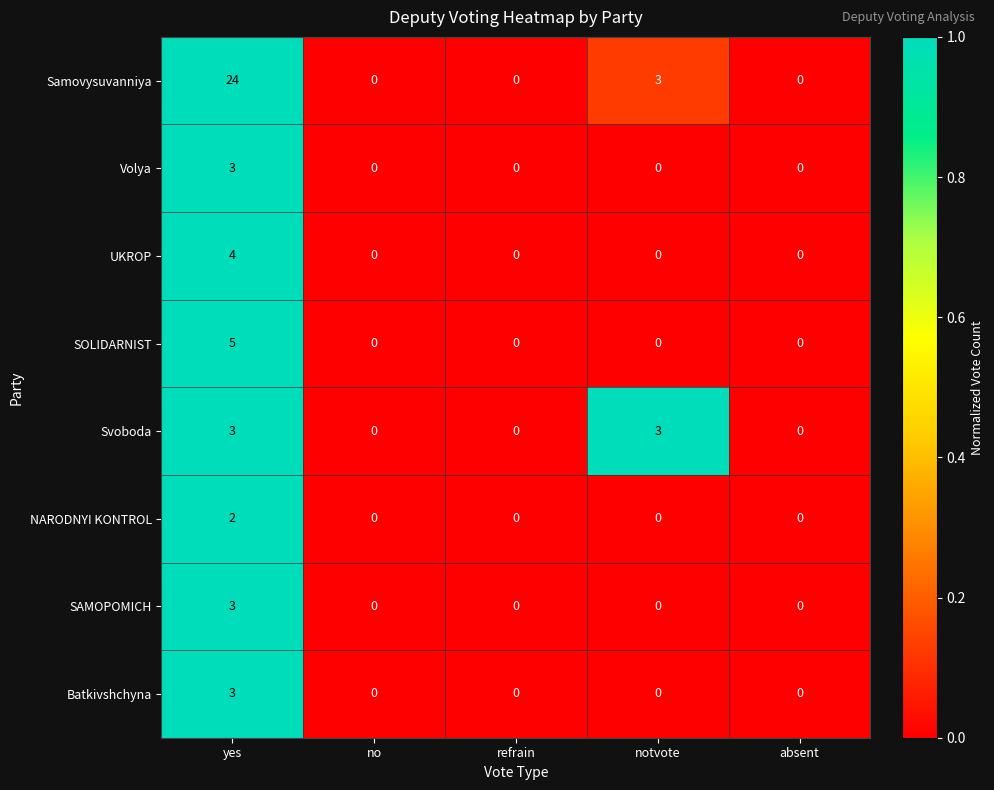

What is the greatest value displayed?

24